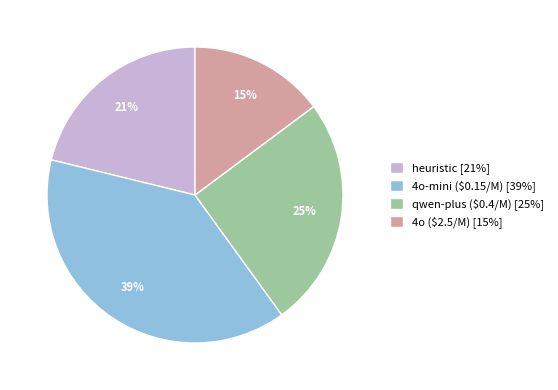

Between heuristic [21%] and 4o ($2.5/M) [15%], which is larger?

heuristic [21%]